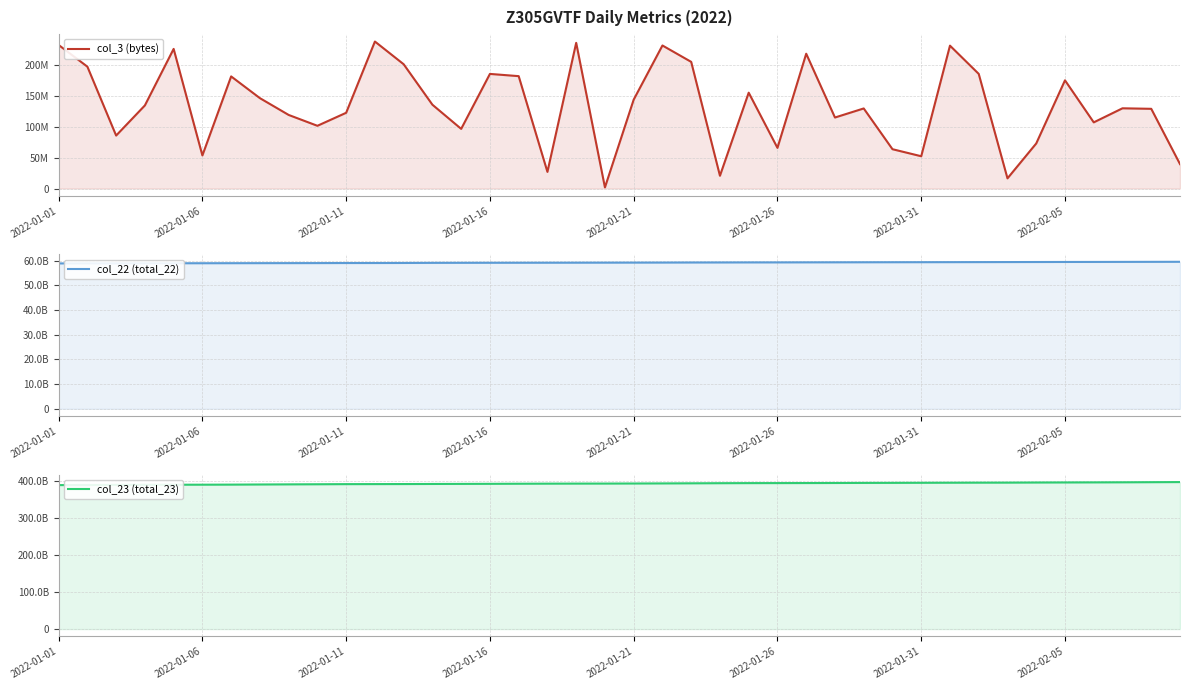

Between 20 and 32, which series saw the biggest shift?

col_23 (total_23)